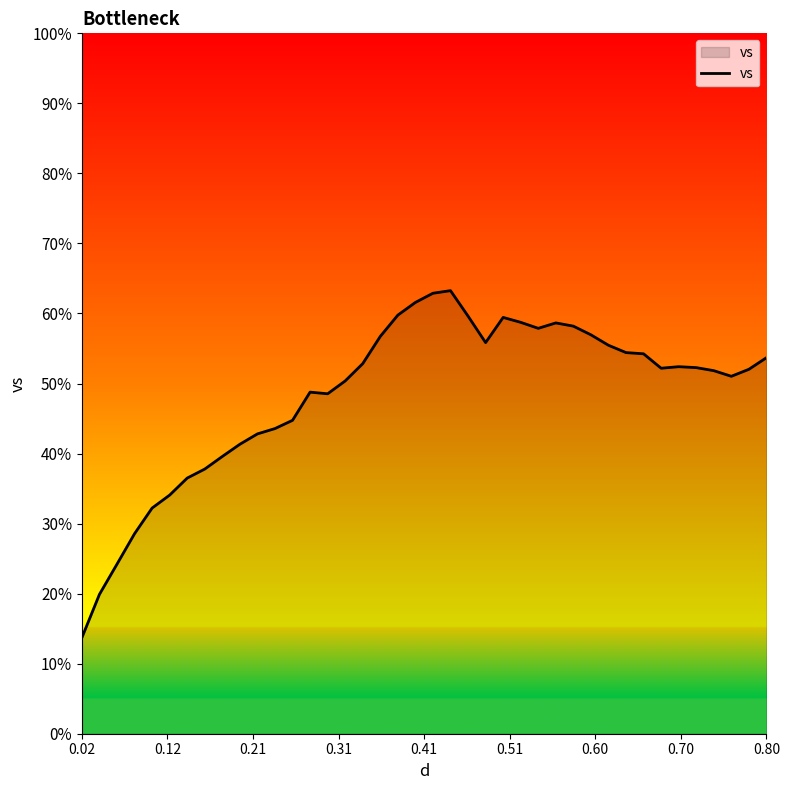

What is the minimum value shown in the chart?

13.7